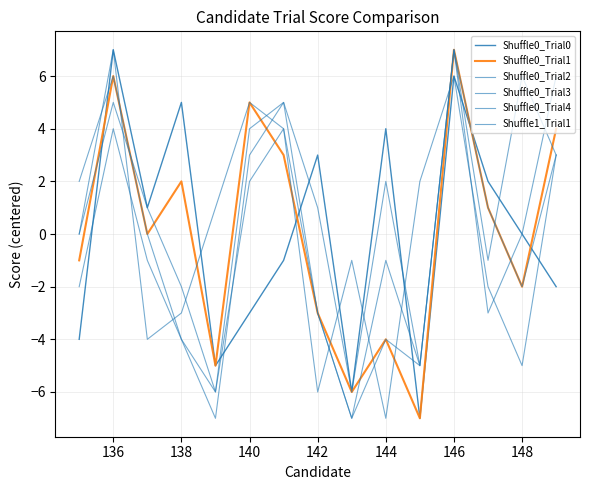

How many lines are shown in the chart?

6